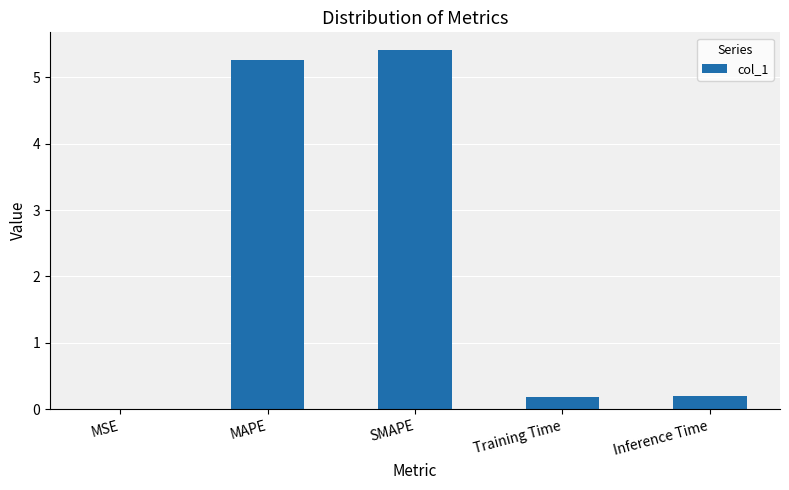

True or false: the data shows 0.2 at Training Time.

True